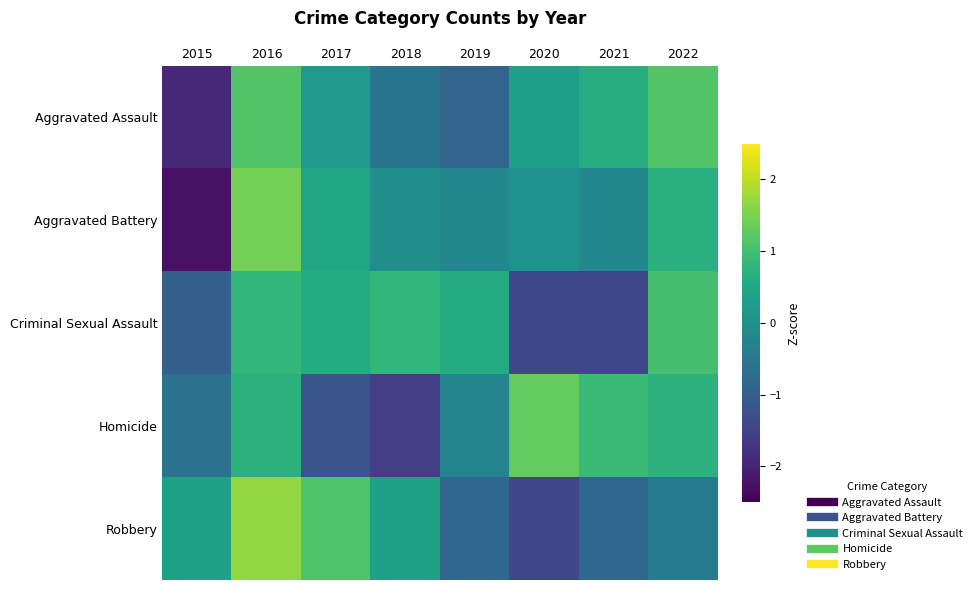

Reading left to right, list all the values displayed in this chart.

Aggravated Assault: 2015=-1.9	2016=1.1	2017=0.2	2018=-0.6	2019=-0.9	2020=0.3	2021=0.6	2022=1.1
Aggravated Battery: 2015=-2.3	2016=1.5	2017=0.4	2018=-0.0	2019=-0.2	2020=0.1	2021=-0.2	2022=0.7
Criminal Sexual Assault: 2015=-1.0	2016=0.8	2017=0.6	2018=0.8	2019=0.6	2020=-1.4	2021=-1.4	2022=1.0
Homicide: 2015=-0.6	2016=0.7	2017=-1.2	2018=-1.6	2019=-0.2	2020=1.3	2021=0.9	2022=0.7
Robbery: 2015=0.4	2016=1.7	2017=1.1	2018=0.4	2019=-0.8	2020=-1.4	2021=-0.8	2022=-0.5